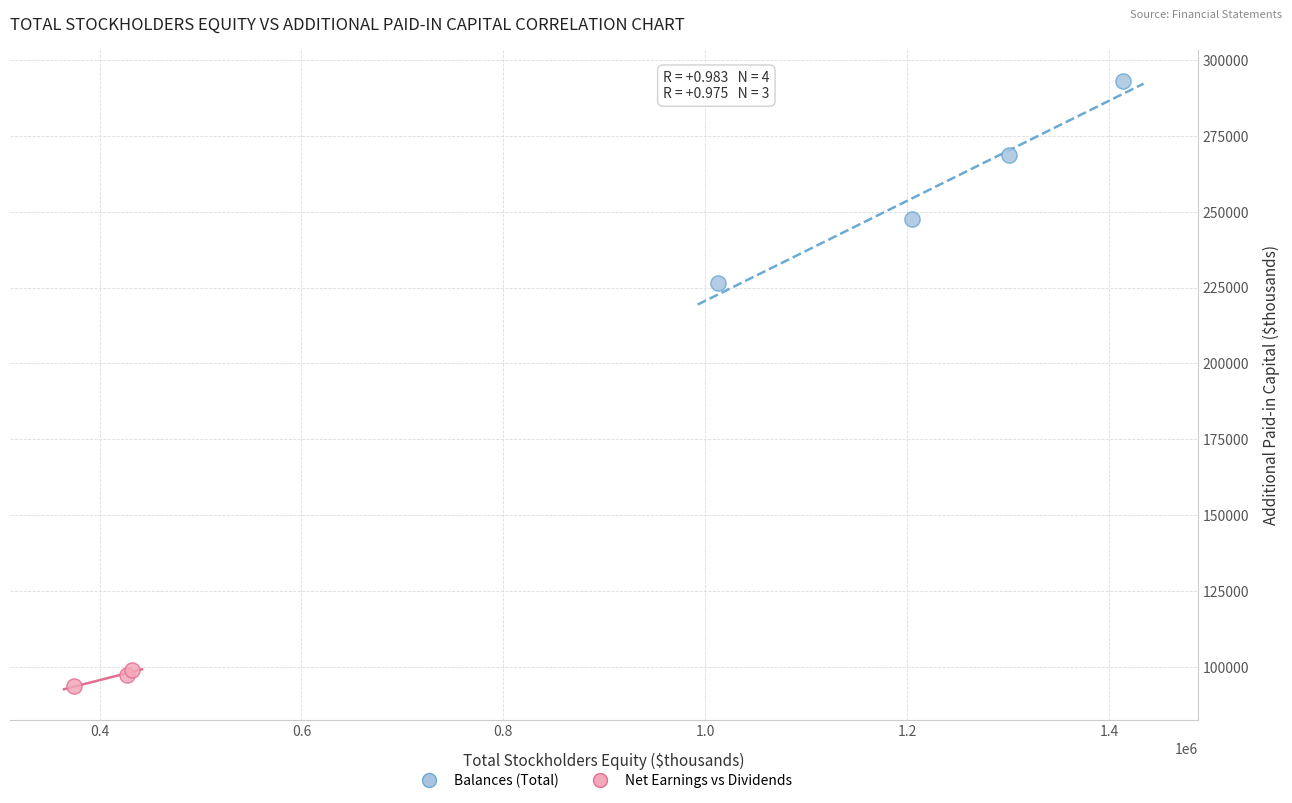

Which series reaches the maximum Y coordinate?

Balances (Total)